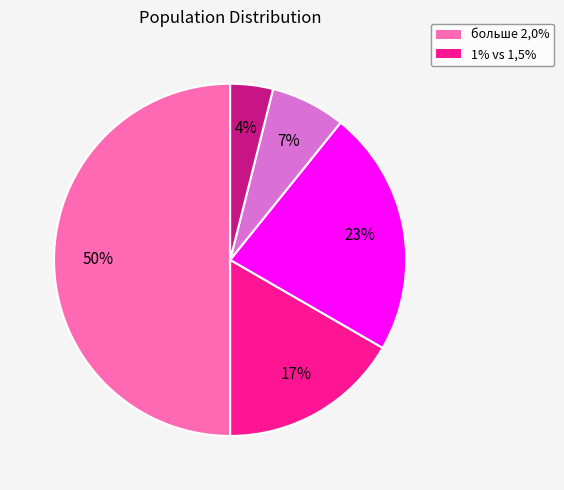

To the nearest percent, what is the difference between the largest and smallest slice percentages?

46%